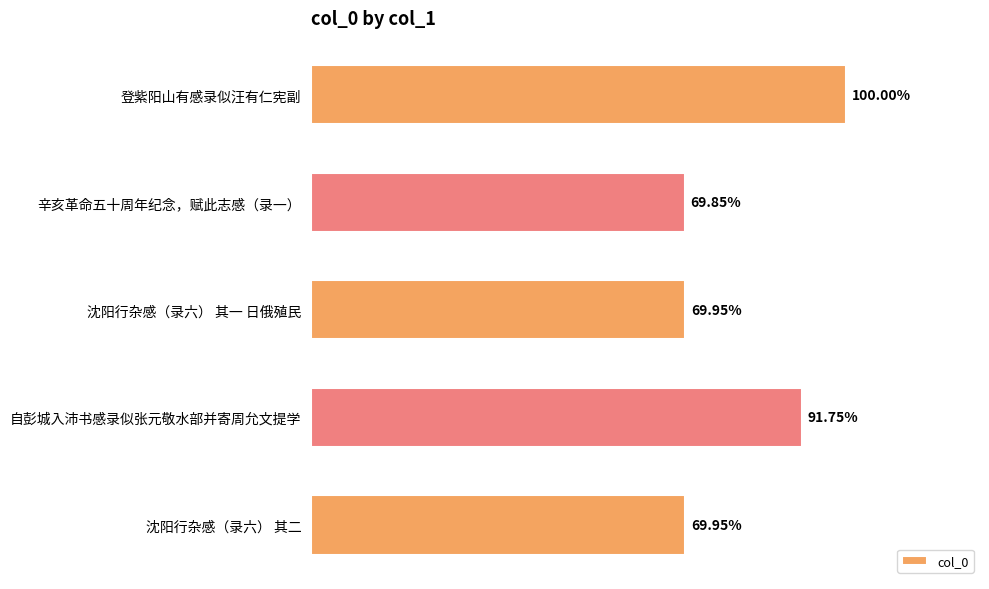

Are the bars horizontal?

Yes